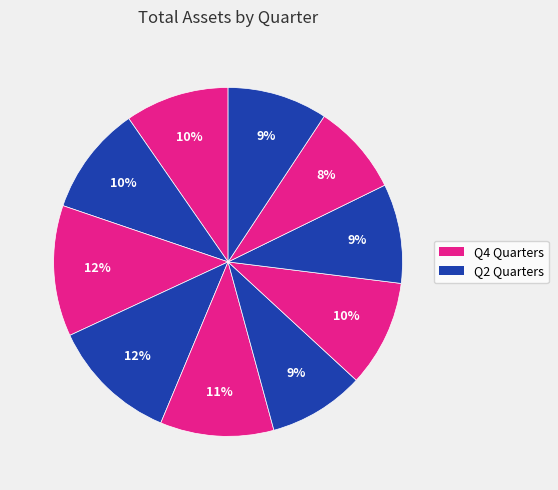

To the nearest percent, what is the average slice percentage?

10%